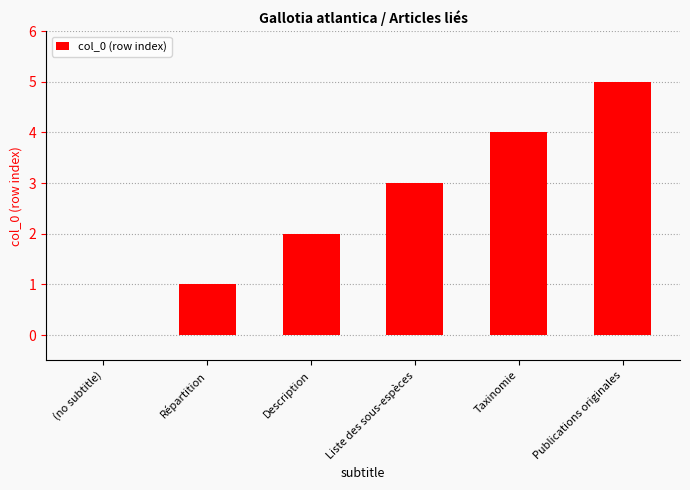

How many distinct data groups are displayed?

1